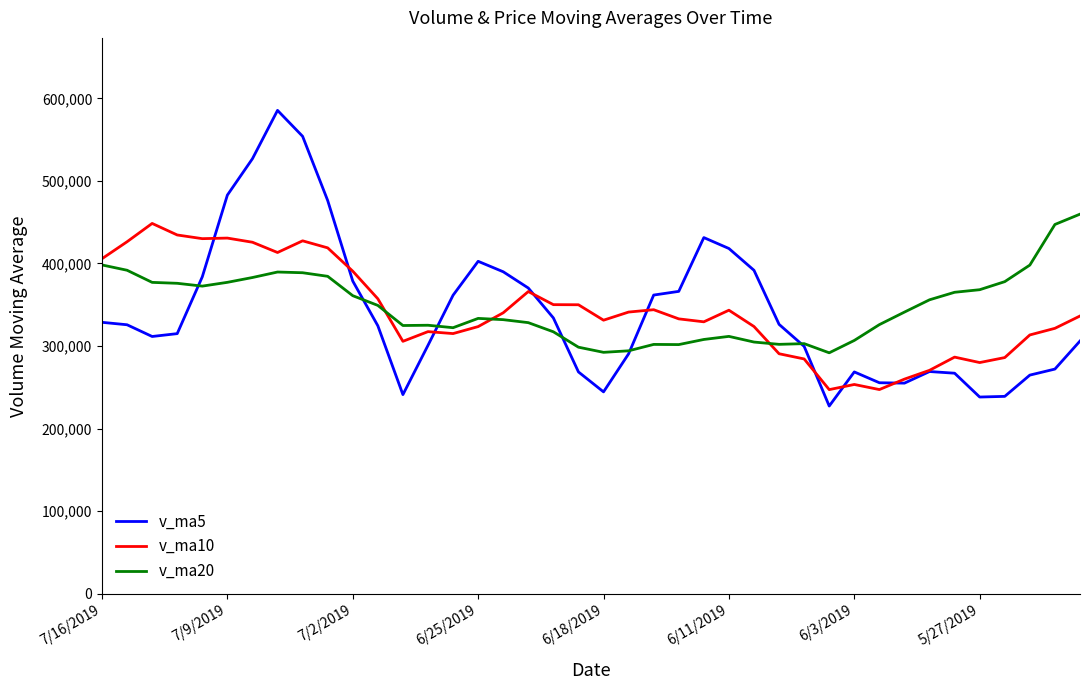

Is this an area chart (filled region under the line)?

No